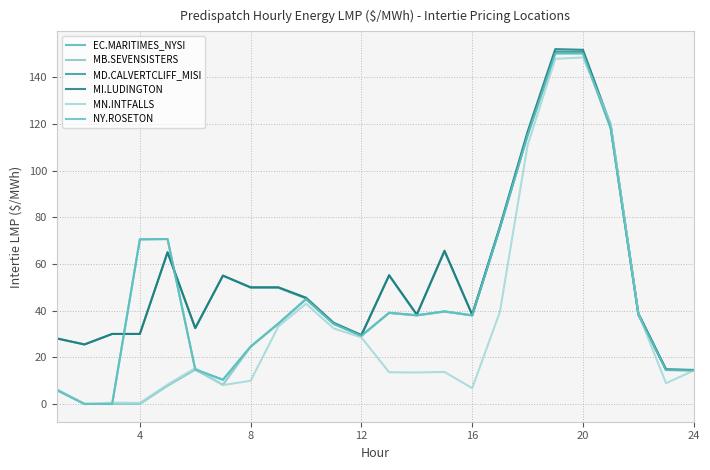

Reading right to left, extract all data points from this chart.

EC.MARITIMES_NYSI: 14.4	14.6	38.2	118.2	150.2	150.2	115.1	75.4	38.0	39.7	38.0	39.1	29.2	34.4	45.0	34.4	24.6	10.4	14.8	70.7	70.5	0.0	0.0	6.0
MB.SEVENSISTERS: 14.5	14.7	38.7	119.3	150.8	150.8	115.1	75.2	37.9	39.5	37.9	39.0	29.3	34.2	44.9	34.4	24.5	8.2	14.7	7.8	0.0	0.0	0.0	6.2
MD.CALVERTCLIFF_MISI: 14.5	14.7	38.5	118.8	150.8	150.9	115.7	75.7	38.1	65.5	38.2	55.0	29.4	34.6	45.2	49.8	49.8	55.0	32.4	64.9	30.0	30.0	25.5	28.1
MI.LUDINGTON: 14.6	14.8	38.8	119.5	151.7	152.0	116.6	76.0	38.3	65.7	38.3	55.2	29.6	34.8	45.5	50.0	50.0	55.0	32.5	65.0	30.0	30.0	25.5	28.1
MN.INTFALLS: 14.3	8.9	38.8	120.2	148.4	147.9	110.8	39.4	6.8	13.7	13.5	13.6	28.5	32.4	43.0	33.2	9.9	8.1	15.4	8.3	0.5	0.6	0.1	6.4
NY.ROSETON: 14.4	14.6	38.2	118.2	150.2	150.2	115.1	75.4	38.0	39.7	38.0	39.1	29.2	34.4	45.0	34.4	24.6	10.4	14.8	70.7	70.5	0.0	0.0	6.0